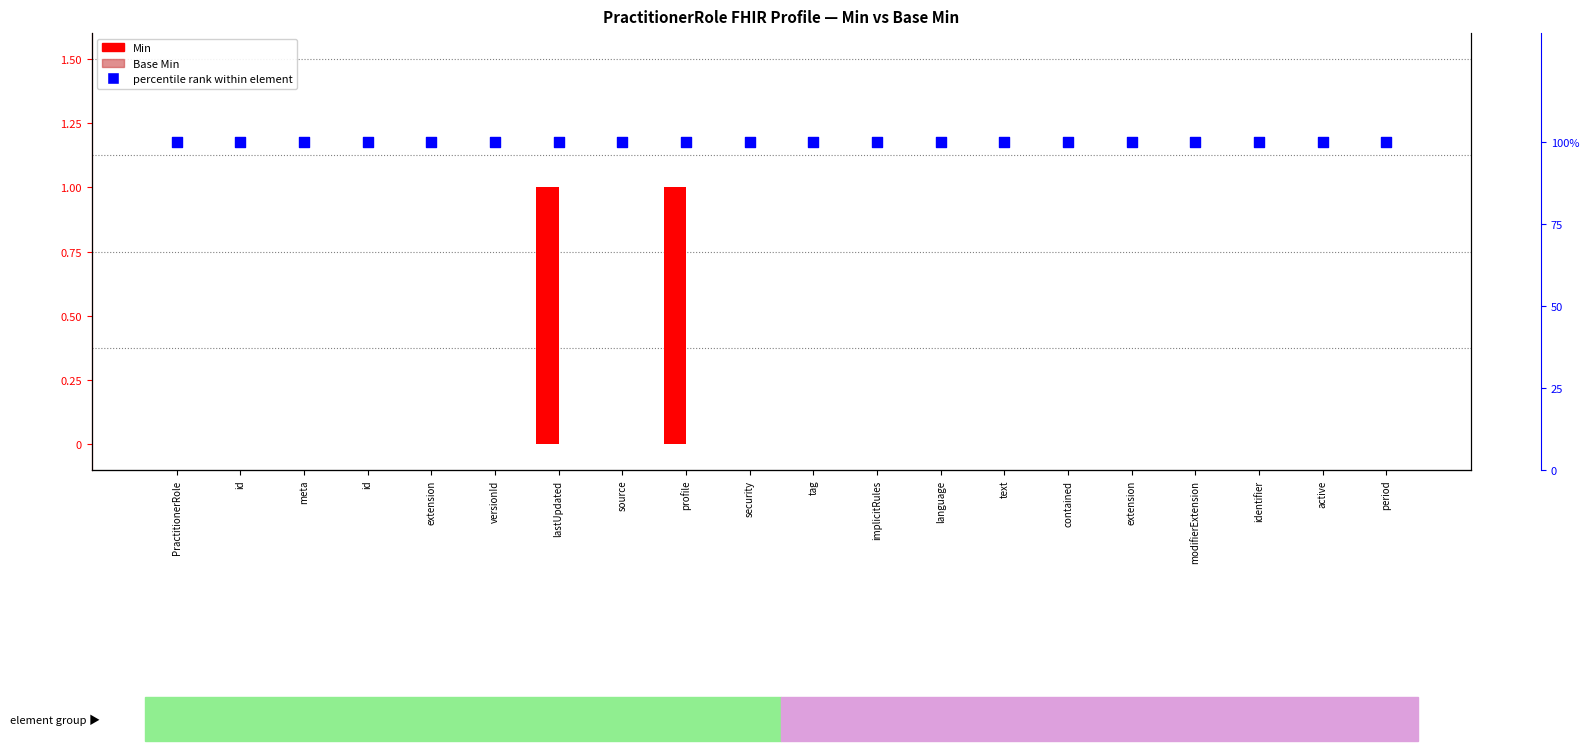

Which series contains the lowest Y value?

Min